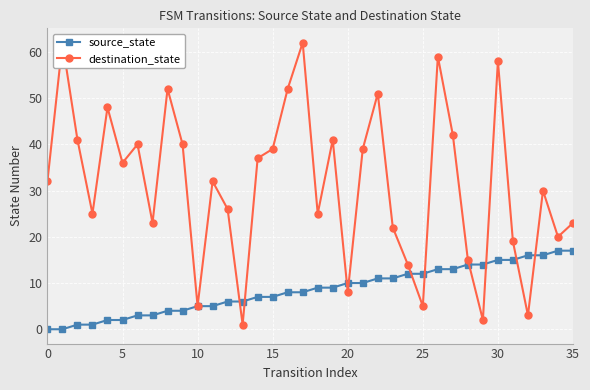

In destination_state, how many points are higher than both neighbors (excluding endpoints)?

11